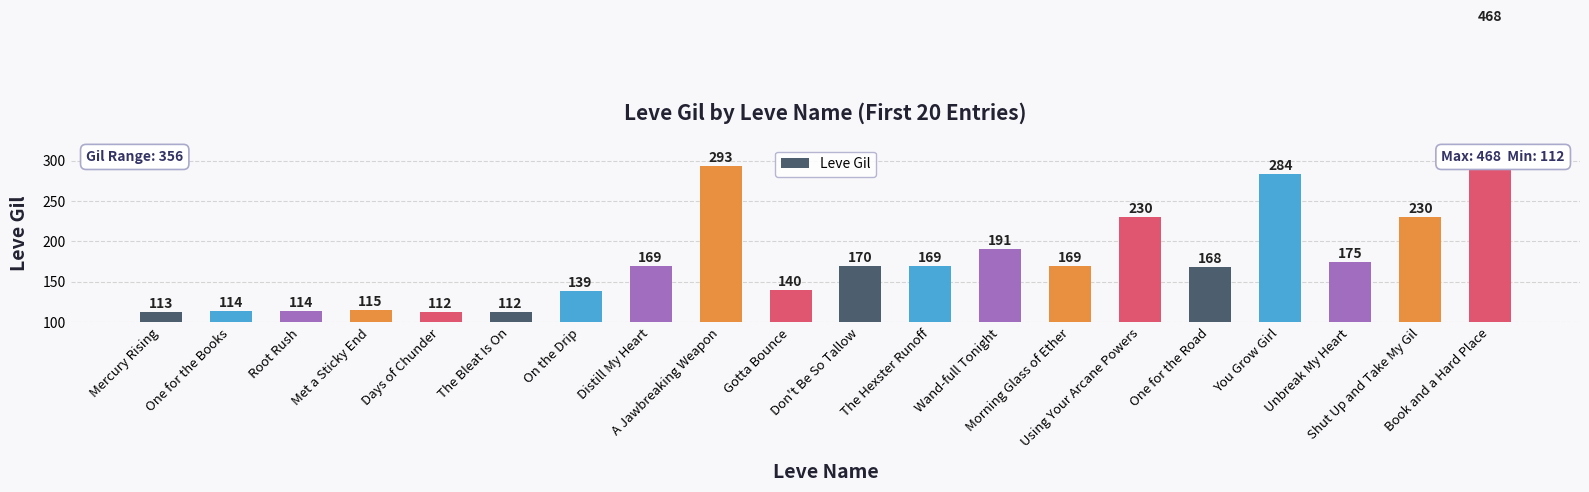

At which label does the data first exceed 169?

A Jawbreaking Weapon